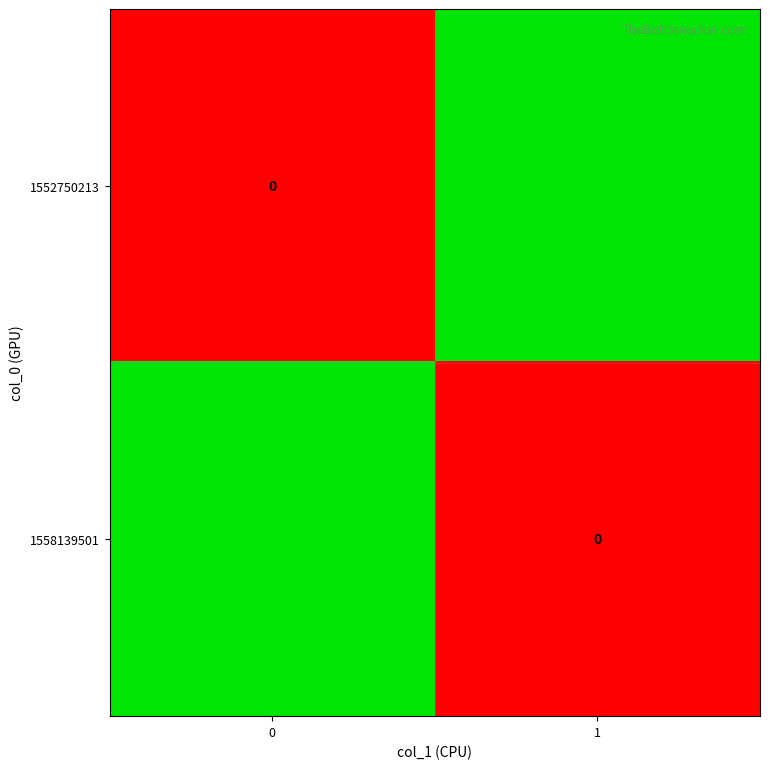

What is the average value of the 1558139501 series?

0.2